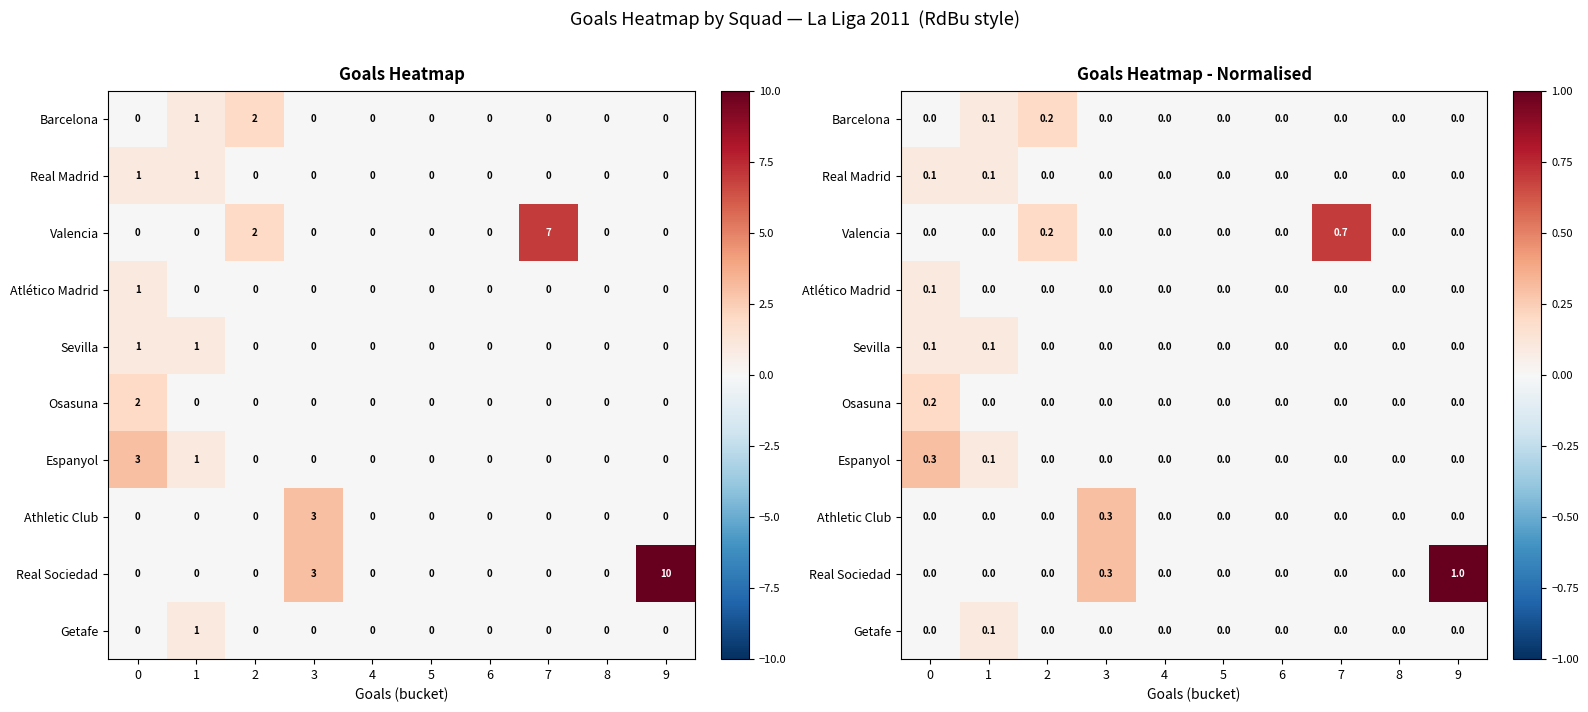

Is the value of Atlético Madrid at 3 greater than the value of Real Madrid at 9?

No